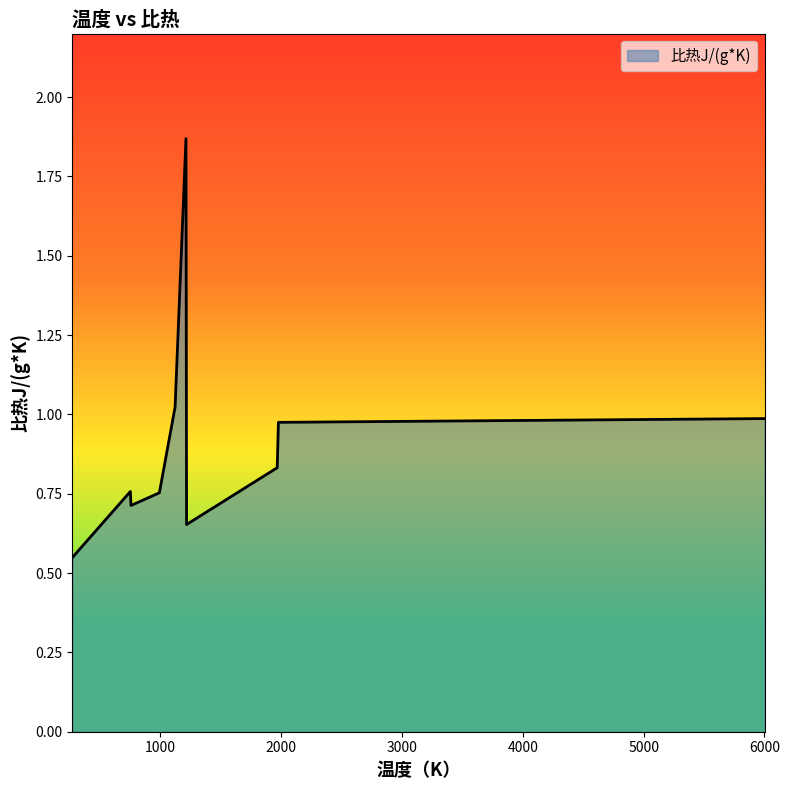

What is the sum of all values?

10.1